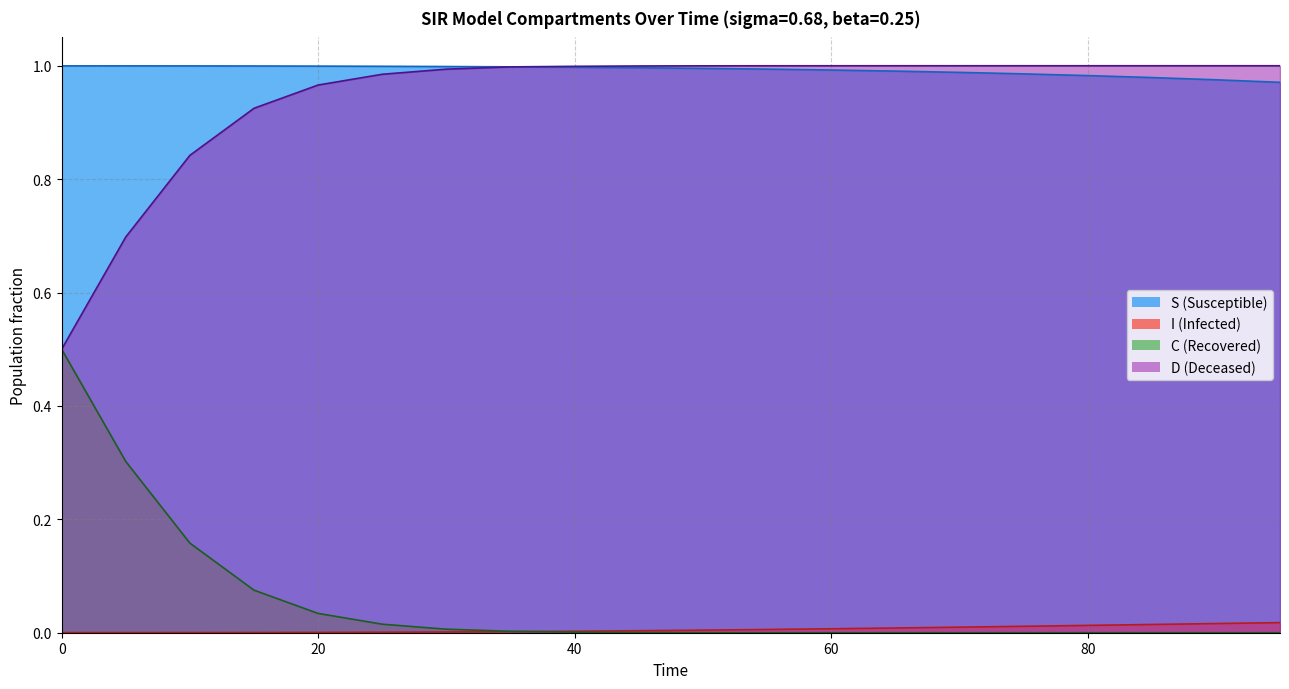

What is the label of the 18th point from the left?

85.0